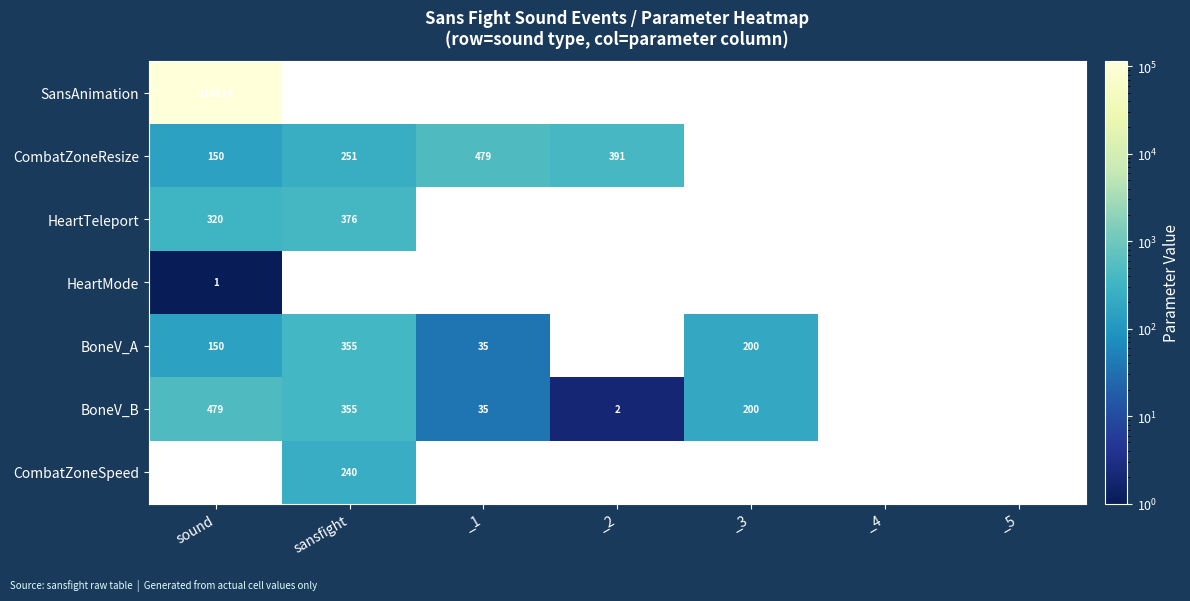

True or false: SansAnimation has a value of 114514 at sound.

True